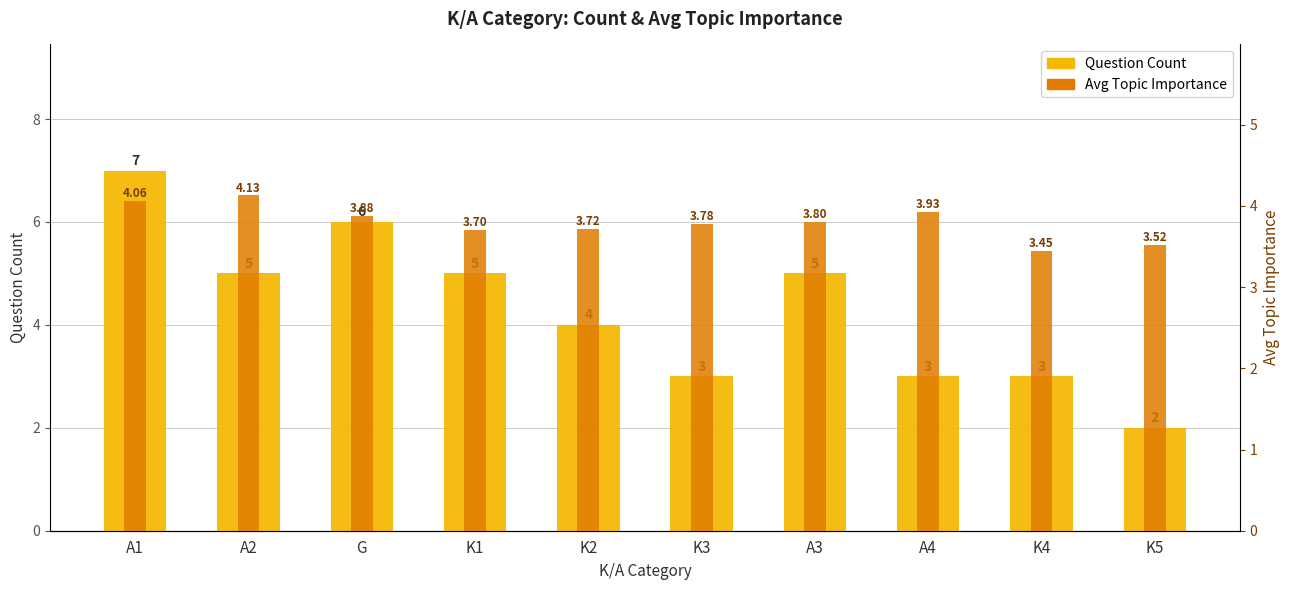

What is the label of the 4th bar from the right?

A3